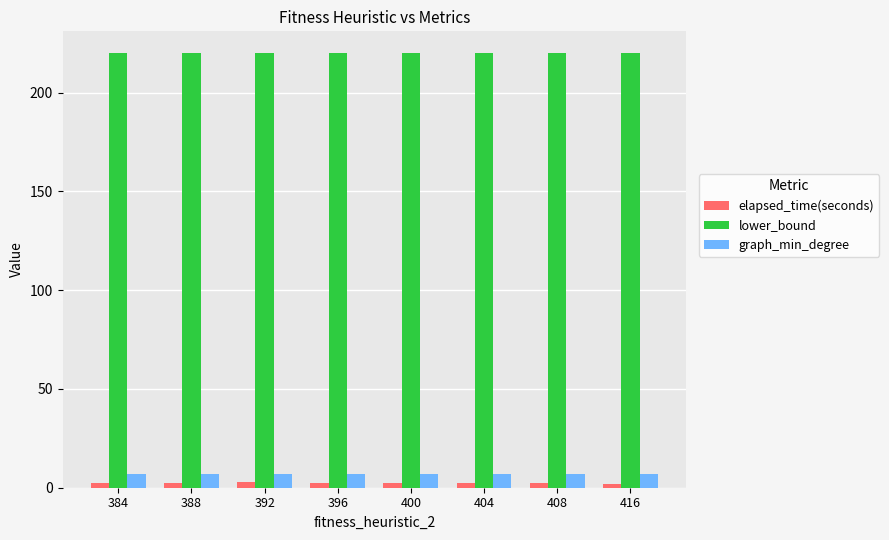

Which series has the largest total across all categories?

lower_bound